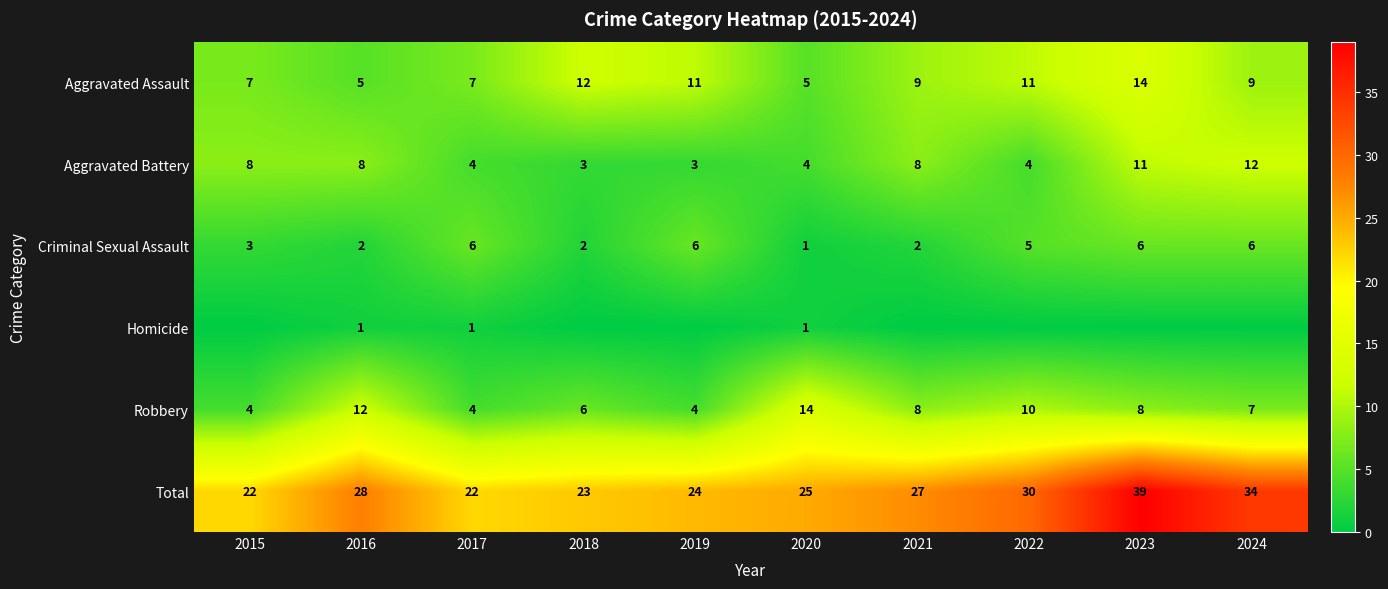

The Aggravated Battery series shows 3 at 2018. True or false?

True